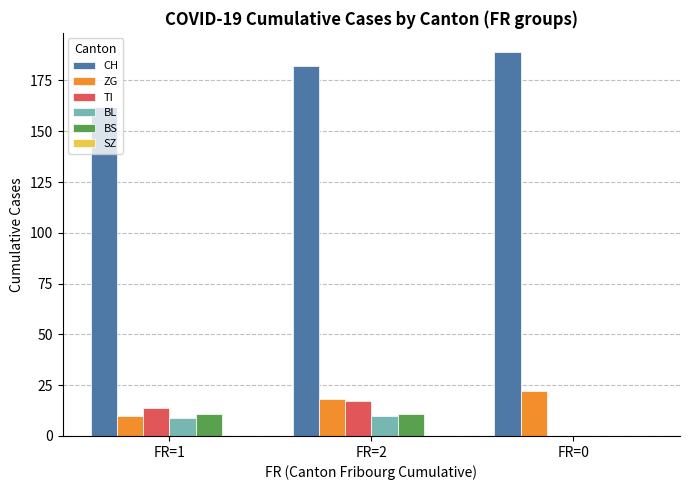

Which series has the largest range (max minus min)?

CH